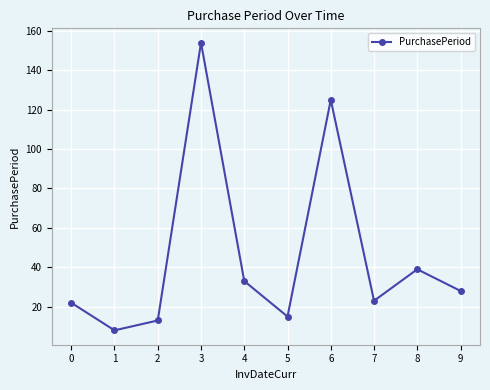

What is the value of the 1st point from the left?

22